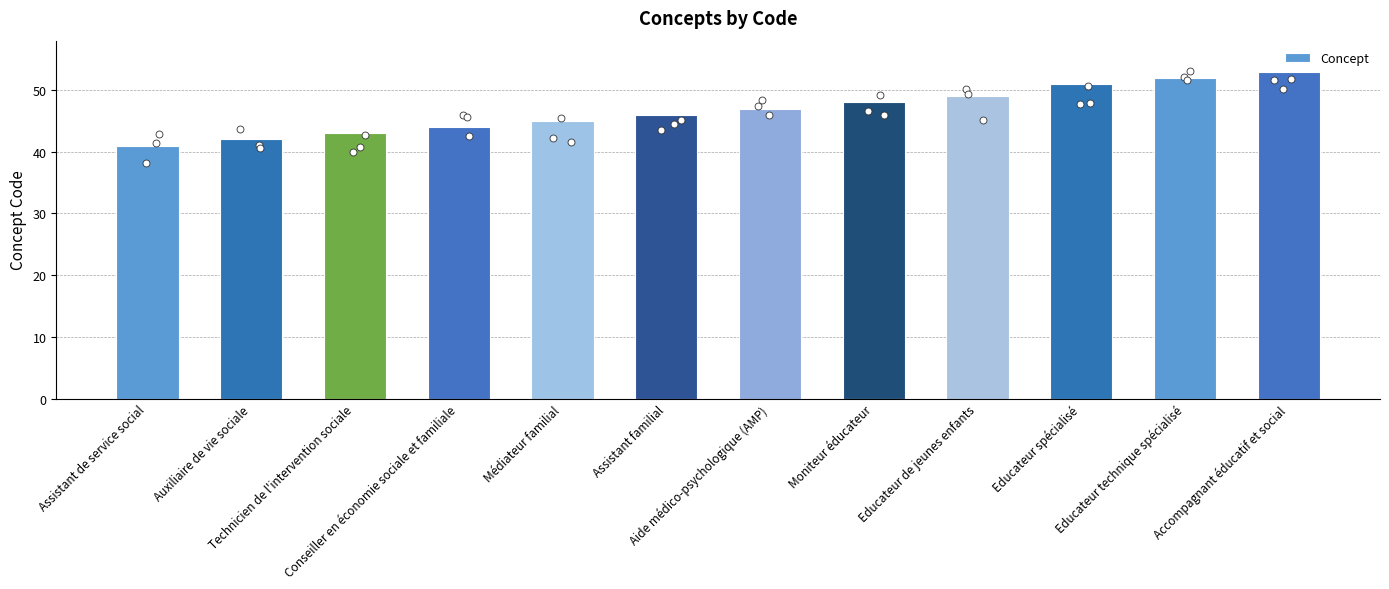

Between Educateur spécialisé and Conseiller en économie sociale et familiale, which is larger?

Educateur spécialisé